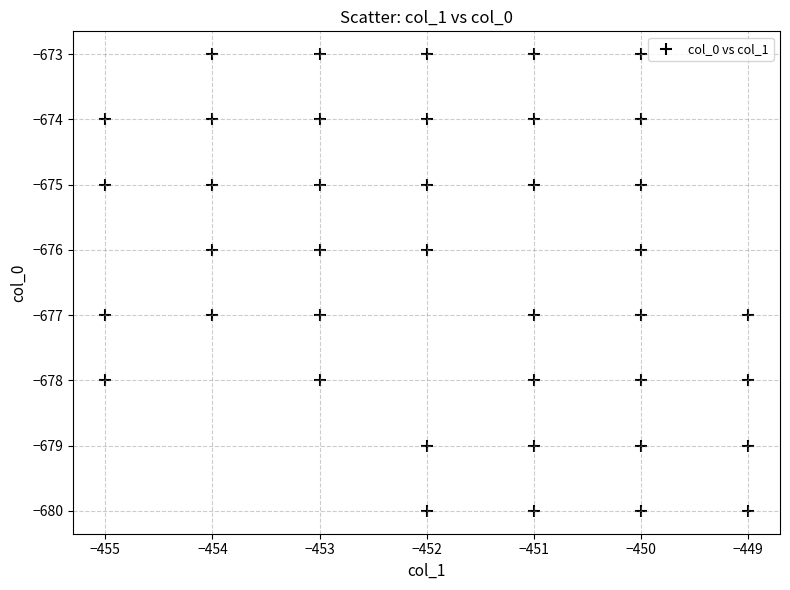

What is the range of X values (max minus min)?

6